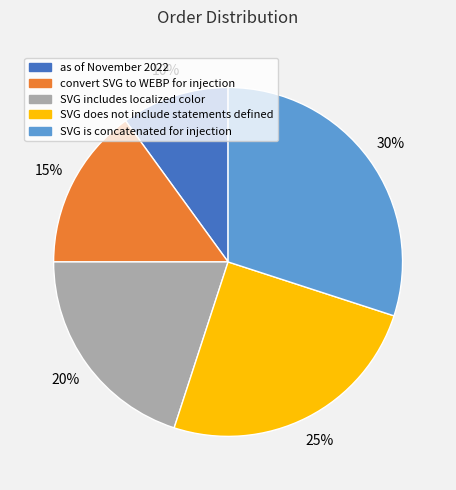

True or false: SVG does not include statements defined accounts for 38% of the total.

False